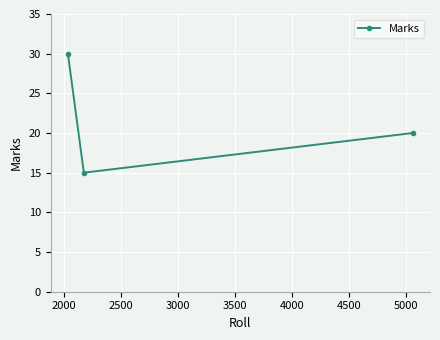

How many data points does each series have?

3